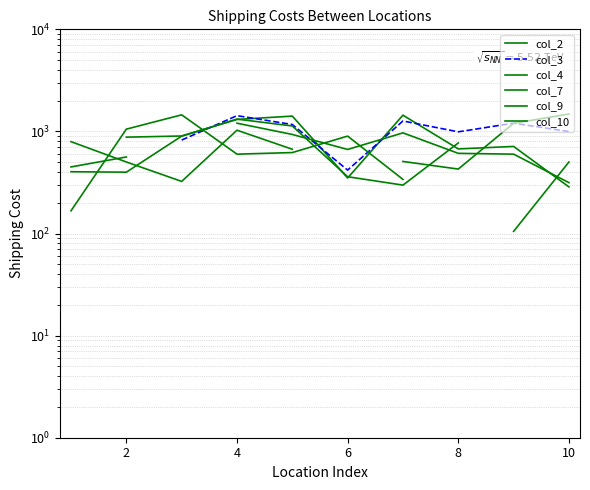

True or false: col_9 and col_2 cross at least once.

True